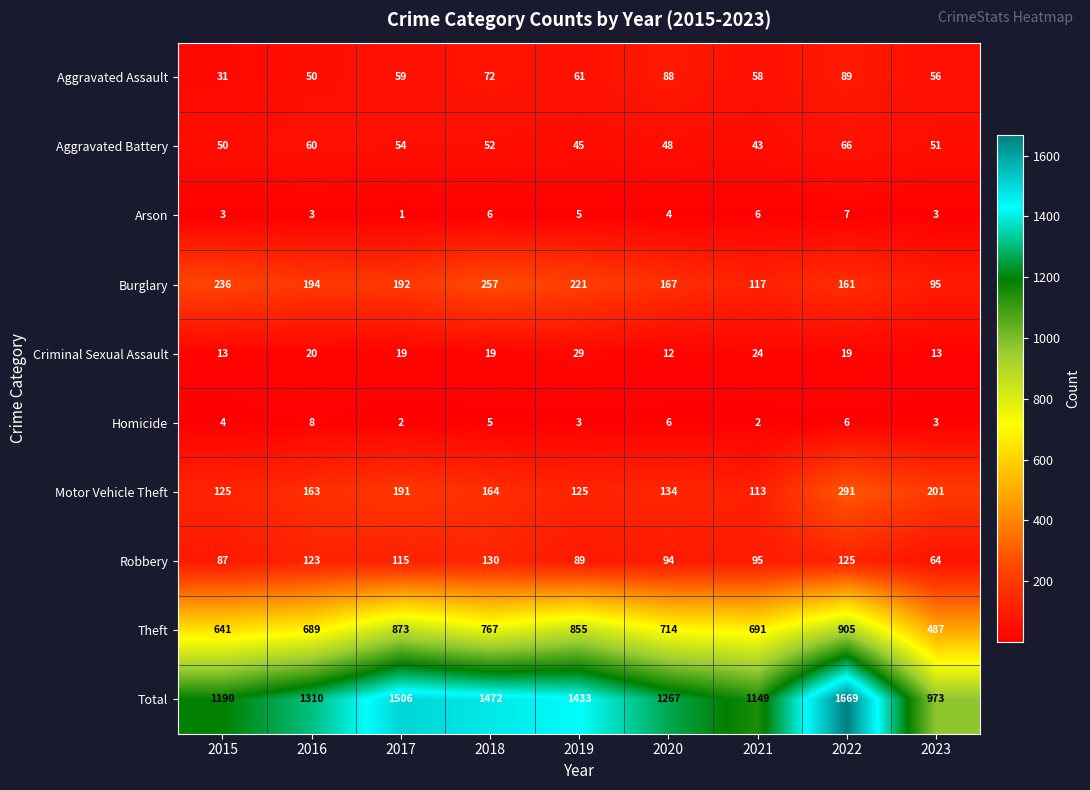

Which category has the lowest value across all series?

2017